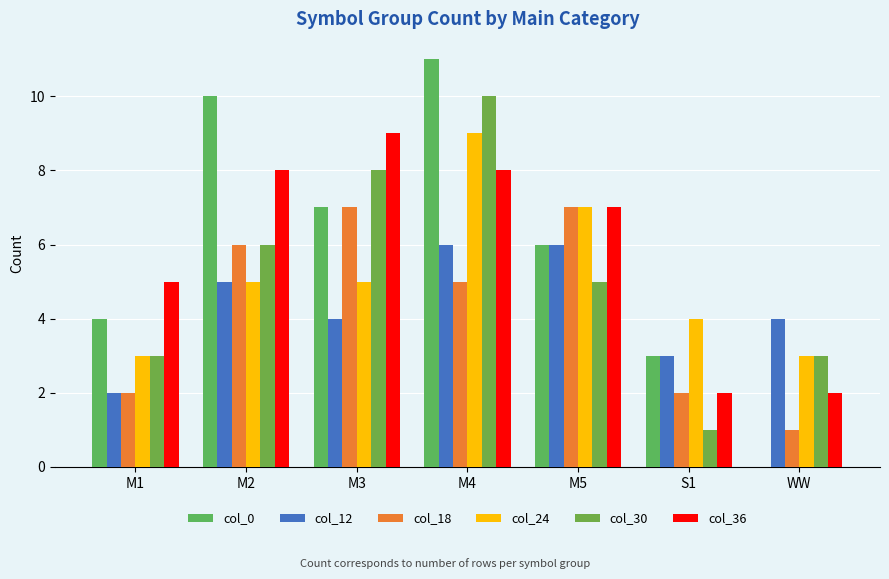

At which category does the chart reach its minimum across all series?

WW